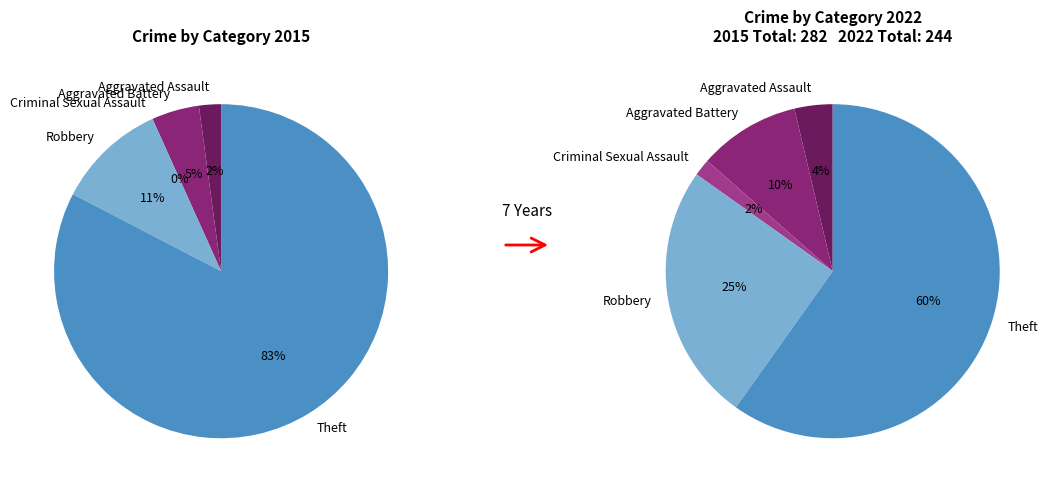

Rank the series by their average value, from lowest to highest.

values_2022, values_2015